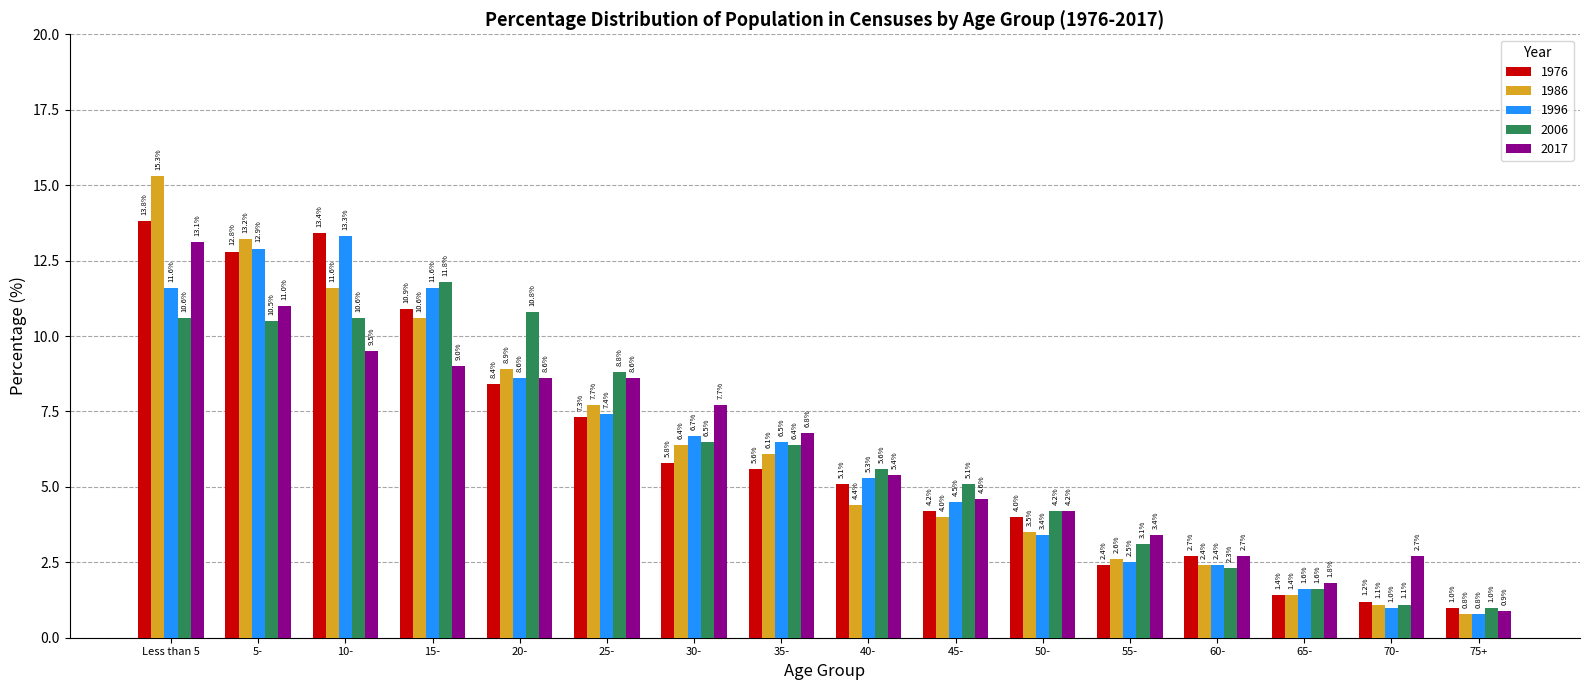

List the series in order of their peak value, lowest first.

2006, 2017, 1996, 1976, 1986